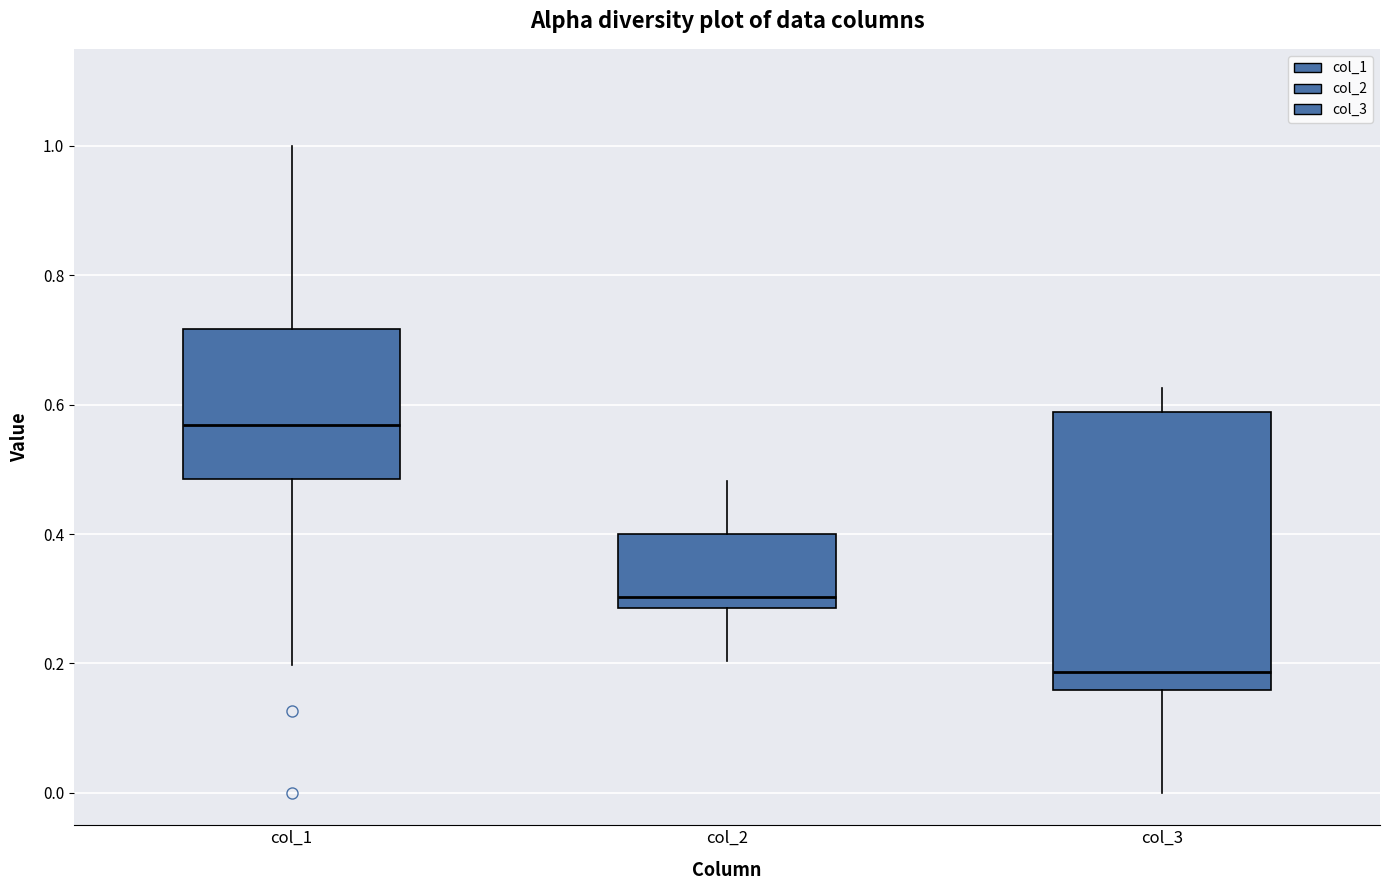

Which box's median line is the highest?

col_1